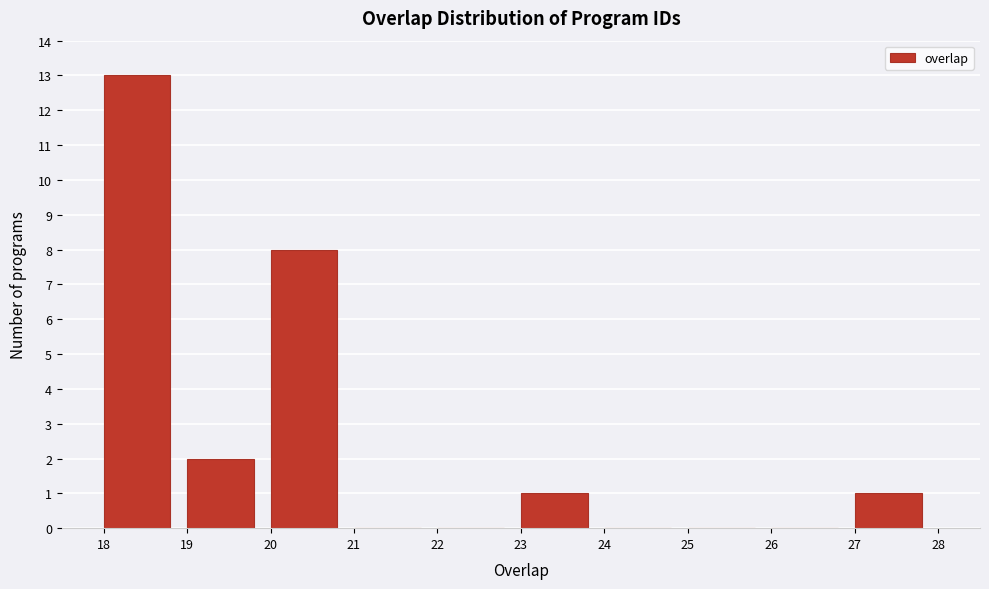

What is the height of the bar covering 27 to 28 on the x-axis? The values are not printed on the chart, so give them approximately, as read against the axis.

1